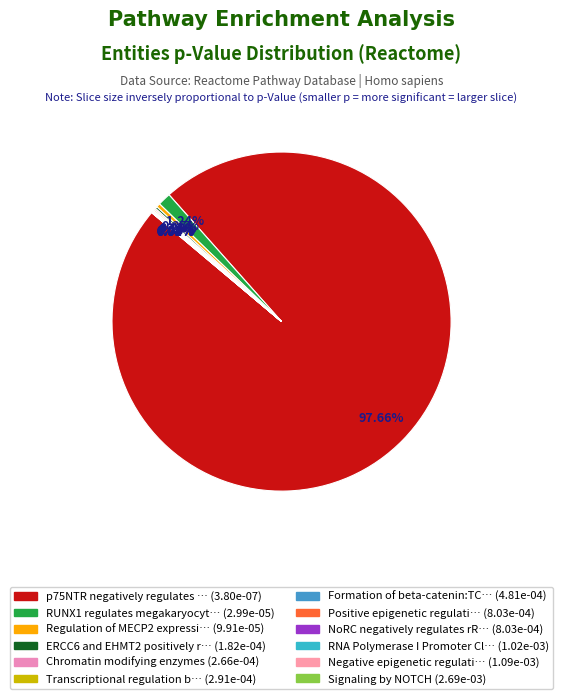

Count the number of slices in the pie.

12